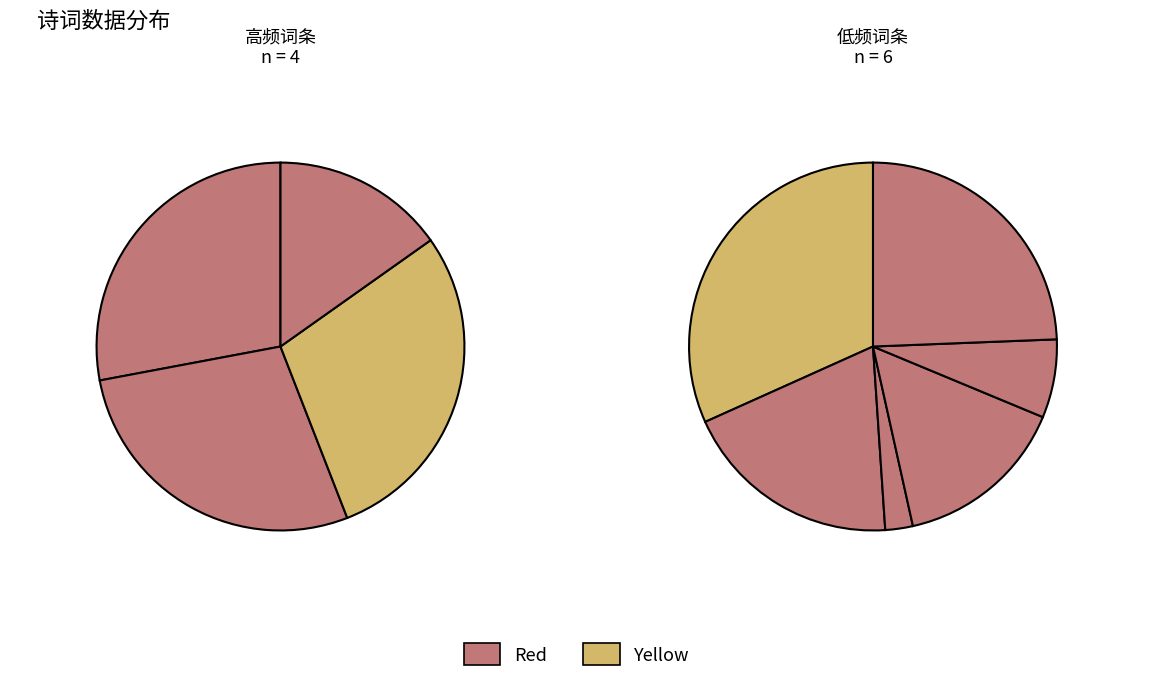

Combined, what portion of the pie is 清修寺在益阳数十里间惠远之弟居之世谓之小庐山二首 and 南歌子·共禀阴阳数?

21.3%